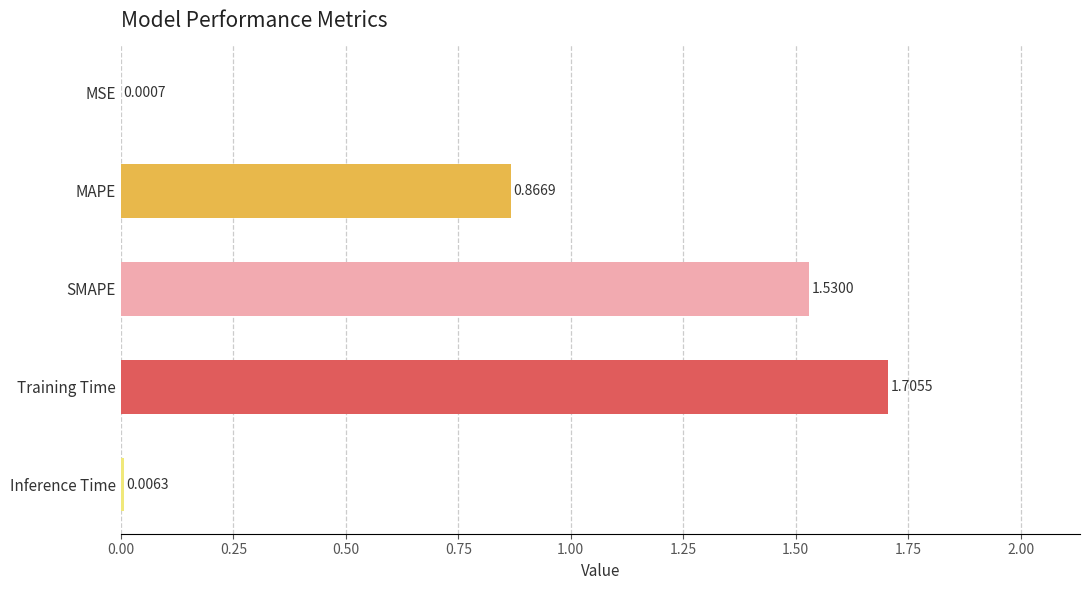

Which category has the highest value across all series?

Training Time